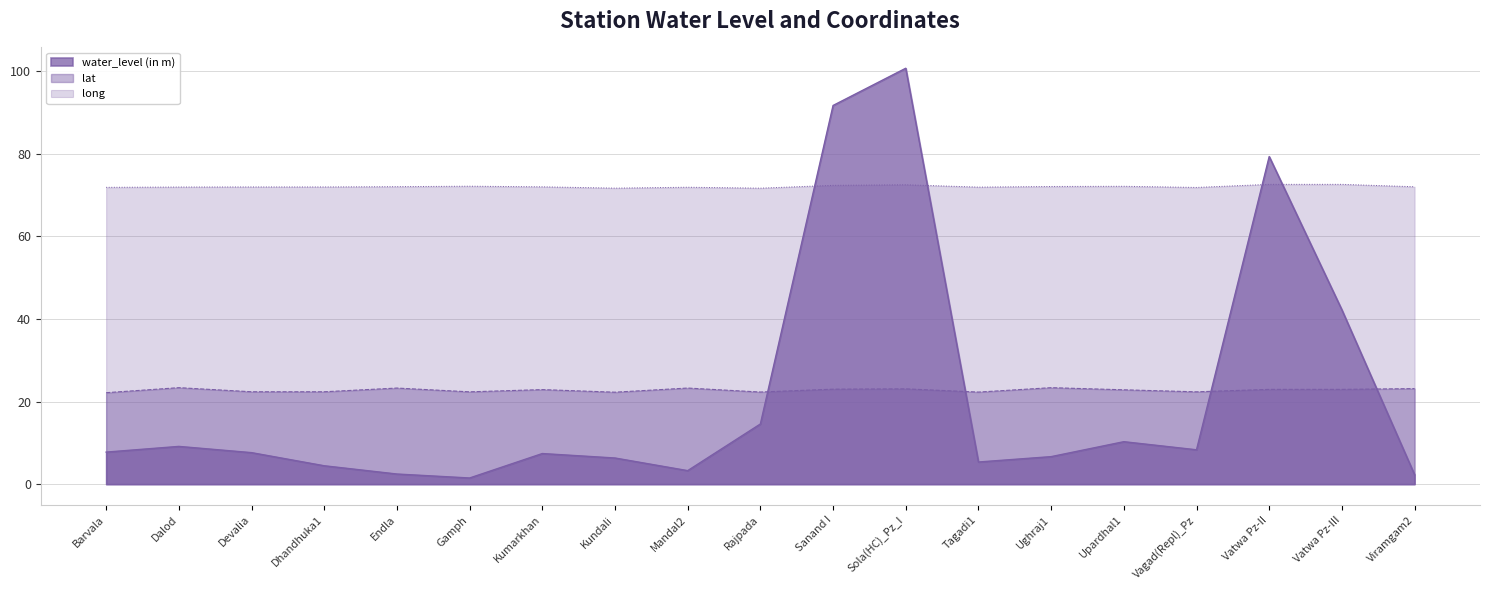

Which series has the largest range (max minus min)?

water_level (in m)